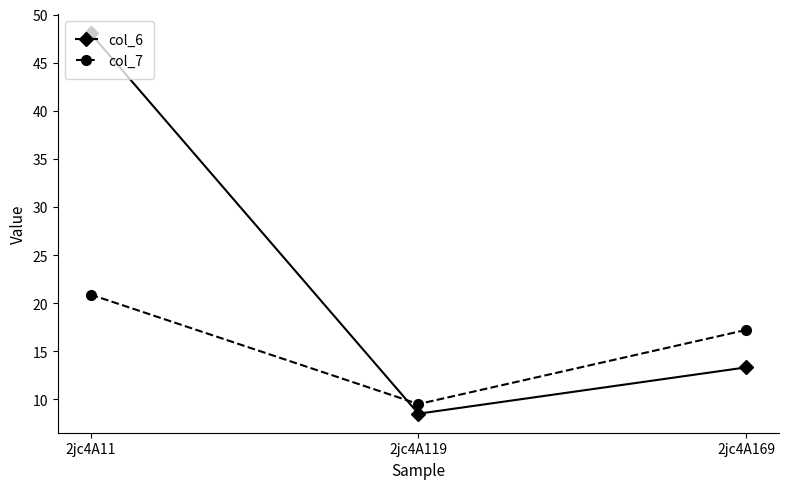

Reading left to right, list all the values displayed in this chart.

col_6: 2jc4A11=48.0	2jc4A119=8.5	2jc4A169=13.3
col_7: 2jc4A11=20.9	2jc4A119=9.5	2jc4A169=17.2